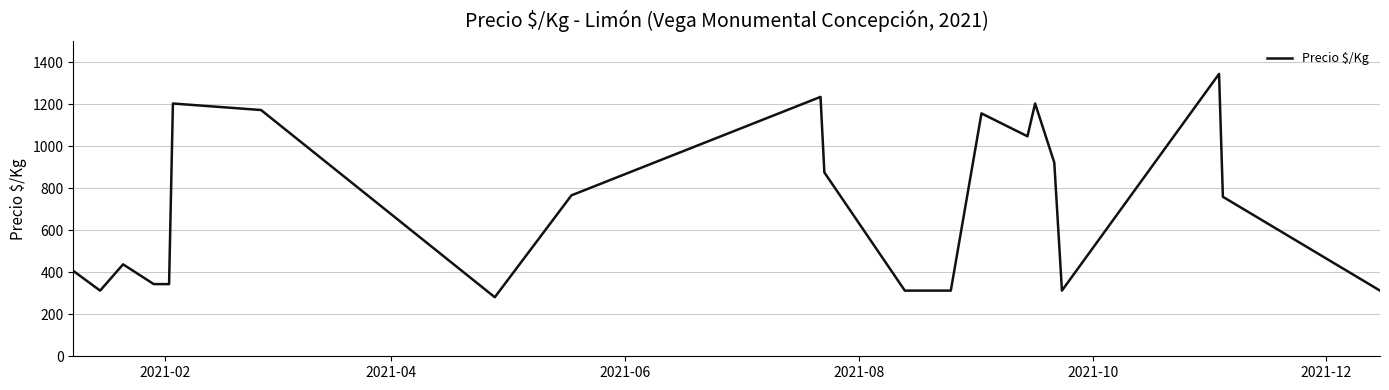

How many lines are shown in the chart?

1